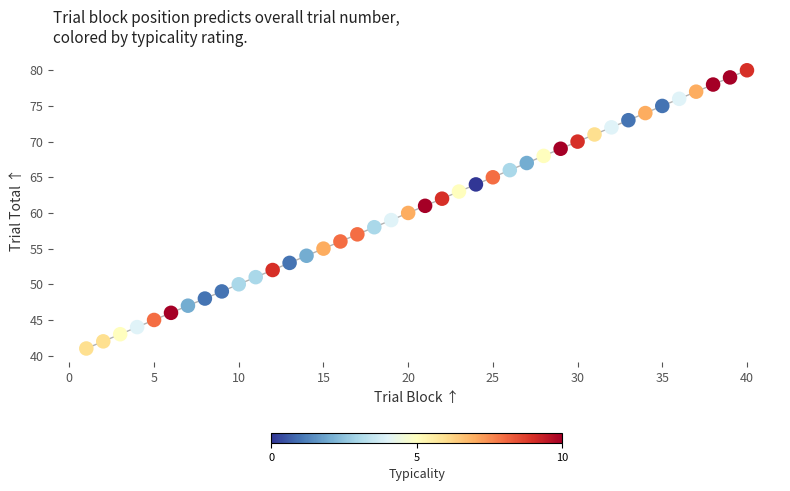

What is the range of Y values (max minus min)?

39